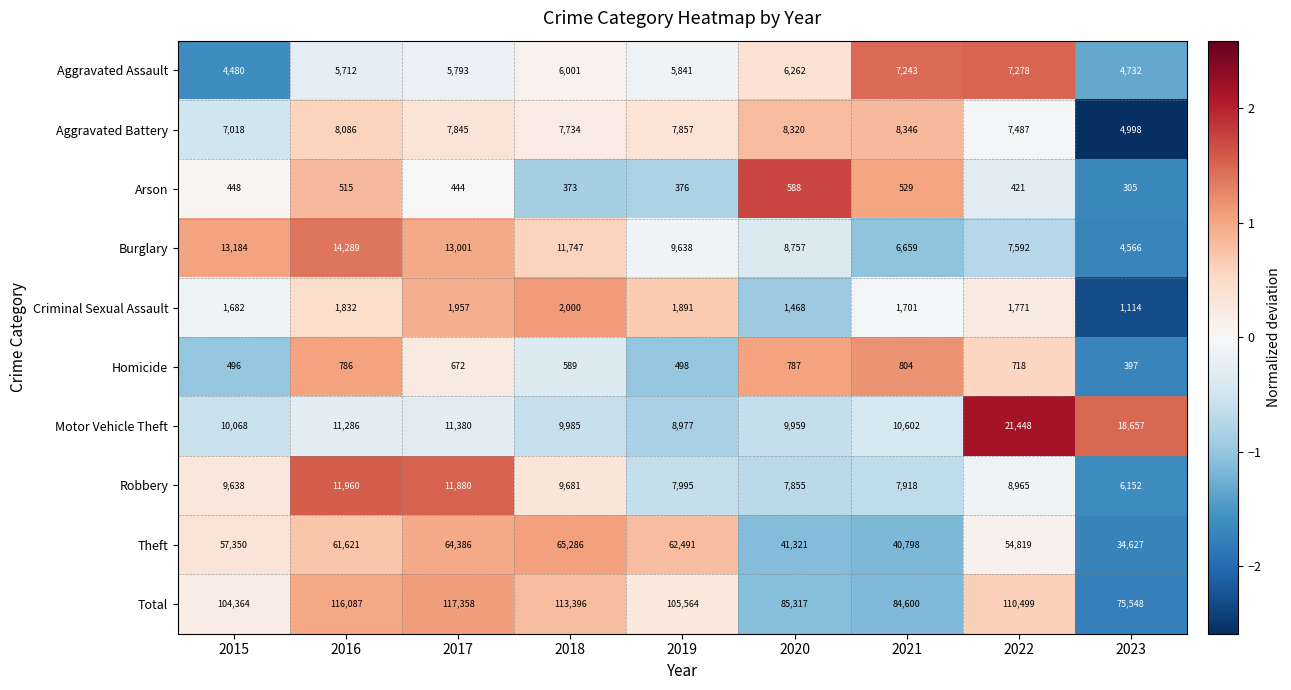

How many data points in Motor Vehicle Theft are less than 10602?

4